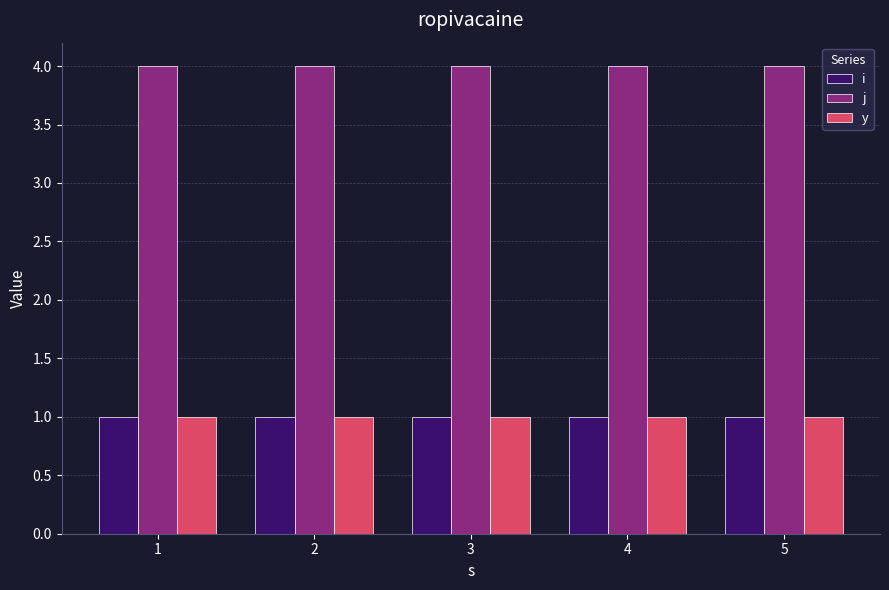

What is the minimum value shown in the chart?

1